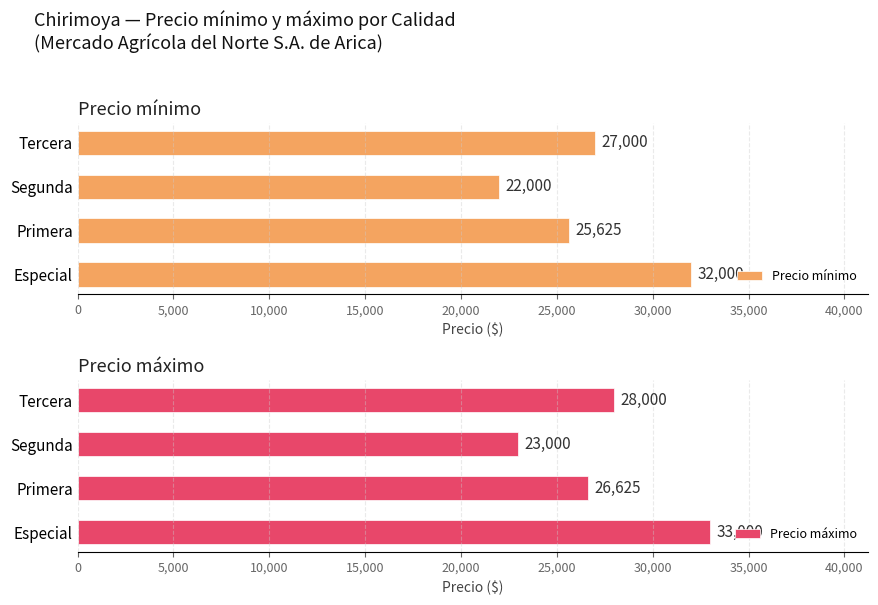

What is the approximate value of Precio mínimo at Segunda?

22000